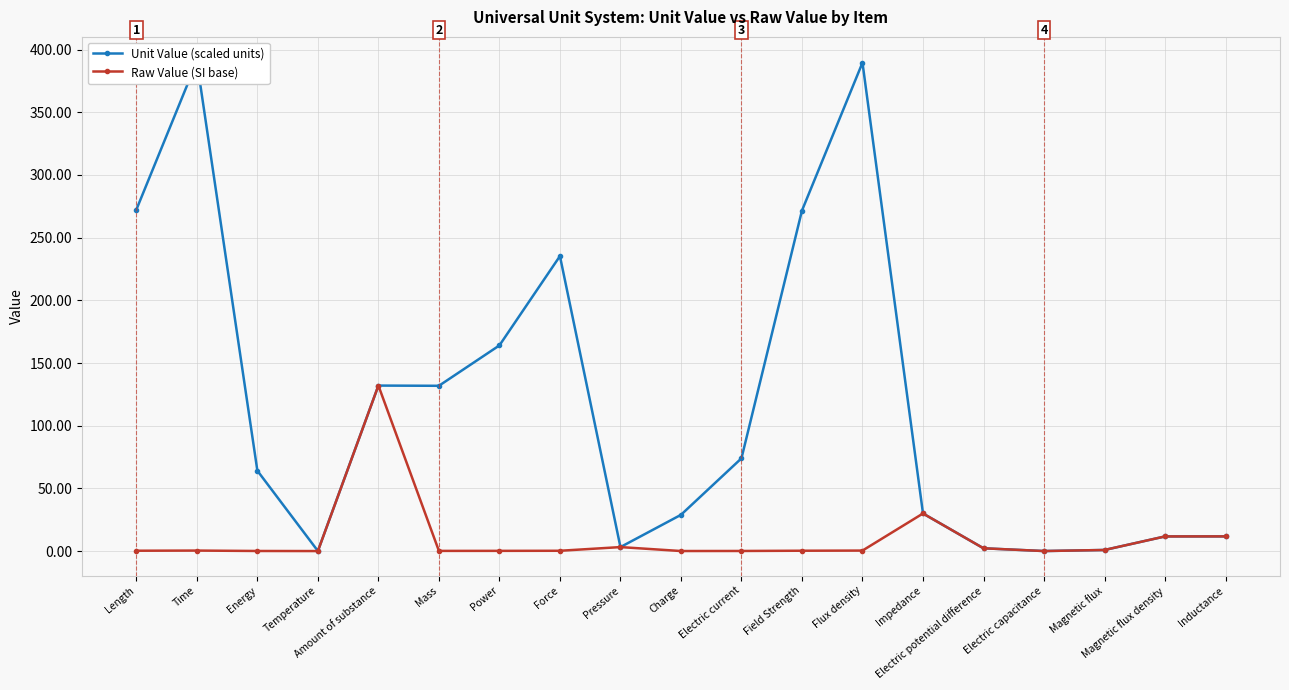

What is the label of the 17th point from the left?

Magnetic flux